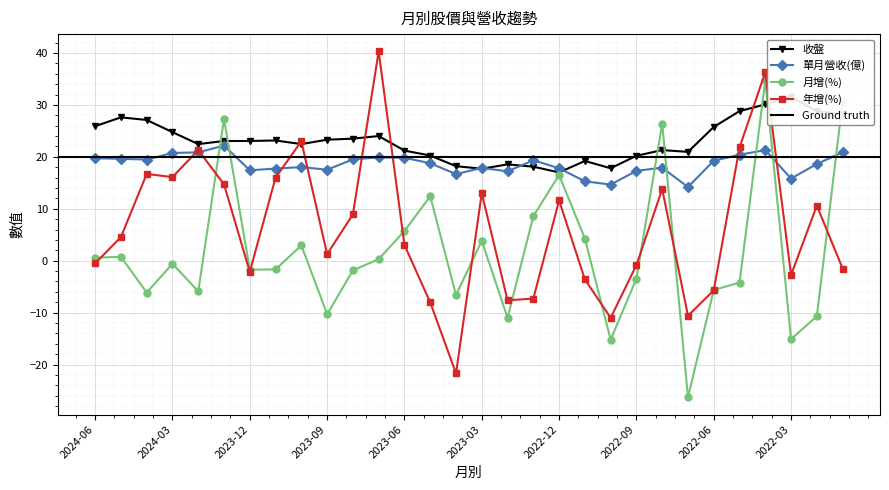

What position from the left is 2023-12?

7